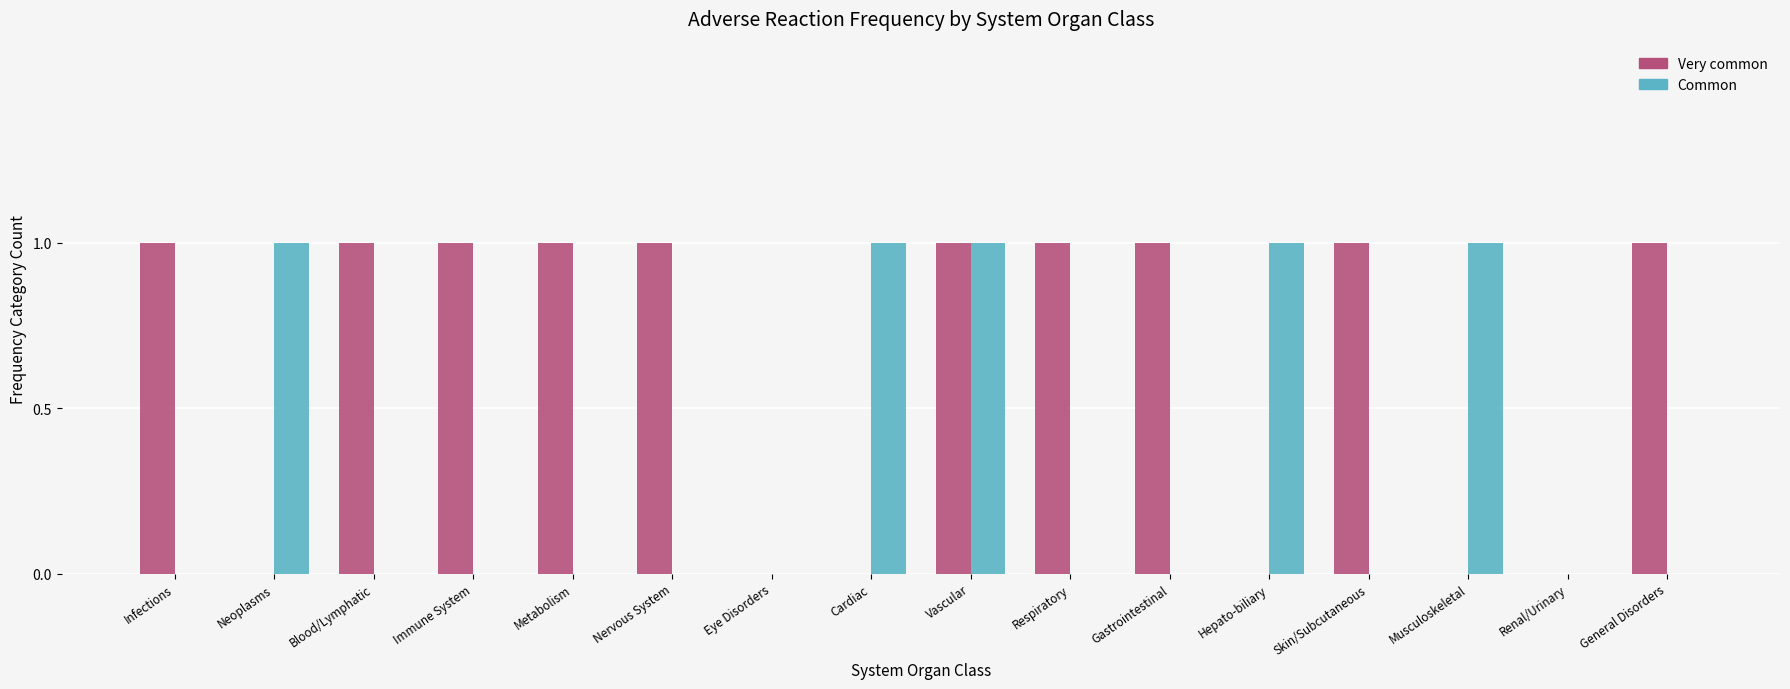

What is the sum of all Common values?

5